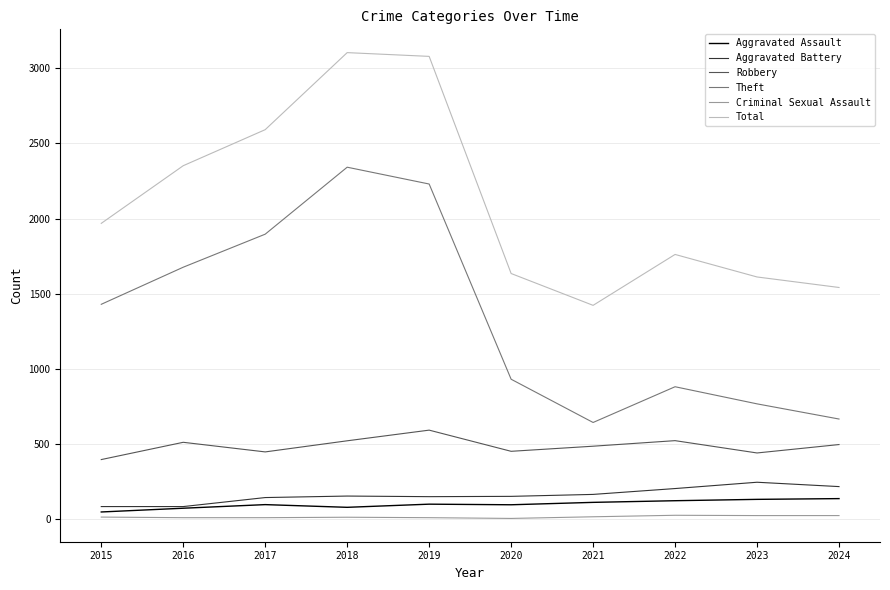

What is the maximum value shown in the chart?

3105